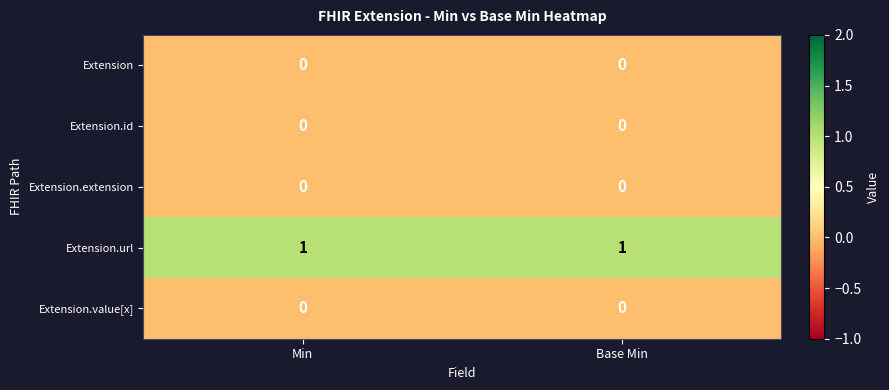

Which series has the largest total across all categories?

Extension.url